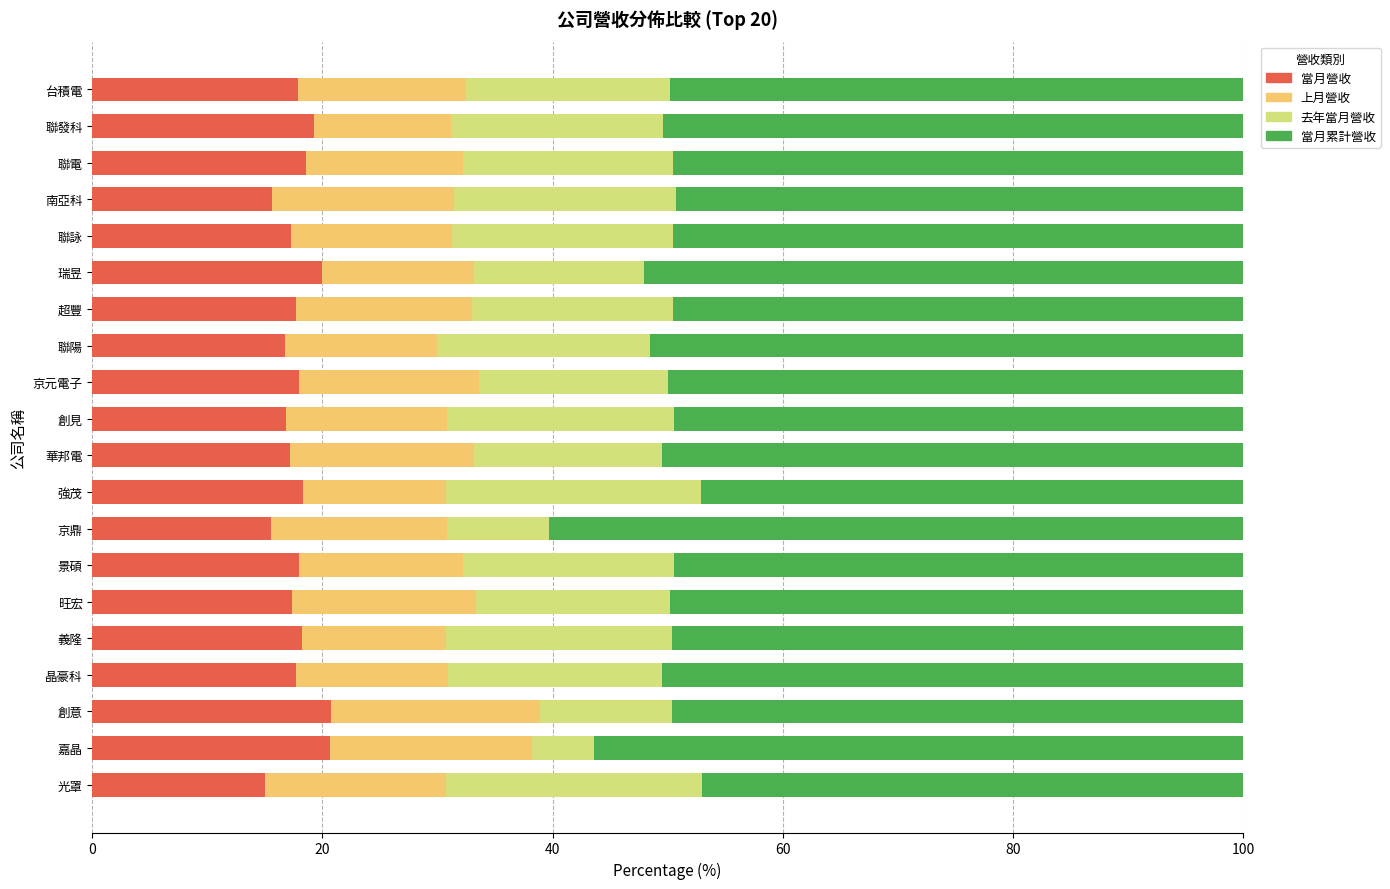

What is the approximate value of 當月營收 at 瑞昱?

19.9